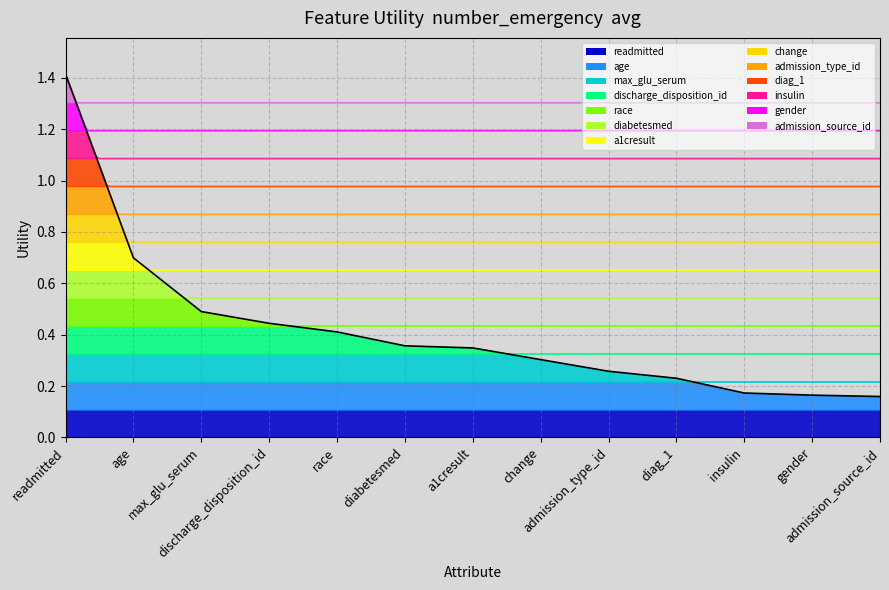

How many data points does each series have?

13